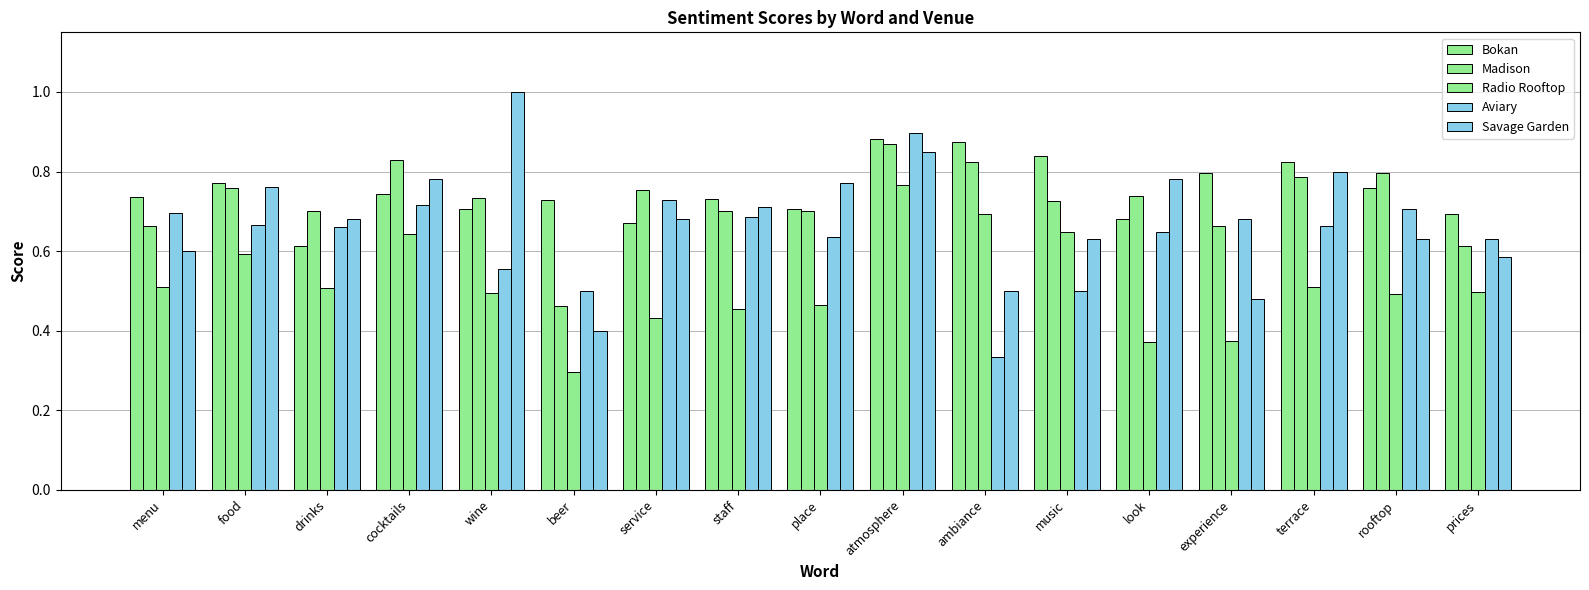

At which category is the sum across all series the highest?

atmosphere